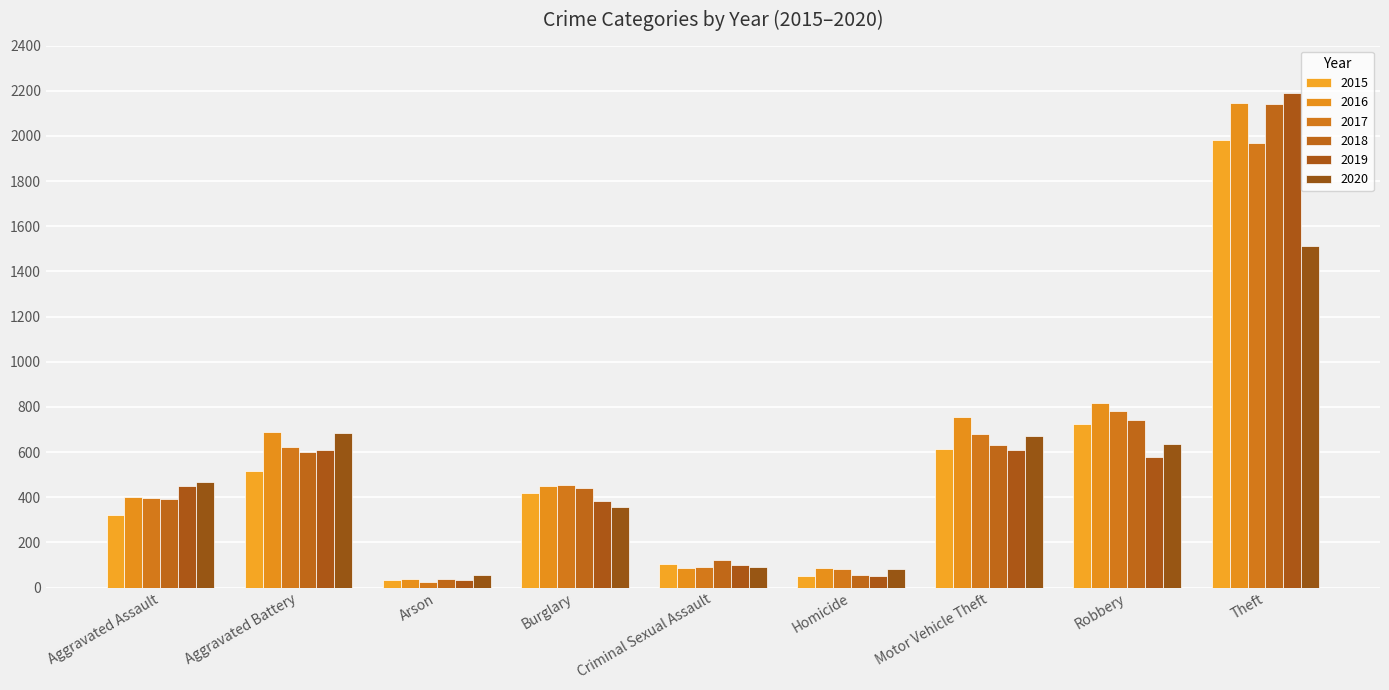

Is the value of 2018 at Theft greater than the value of 2020 at Motor Vehicle Theft?

Yes